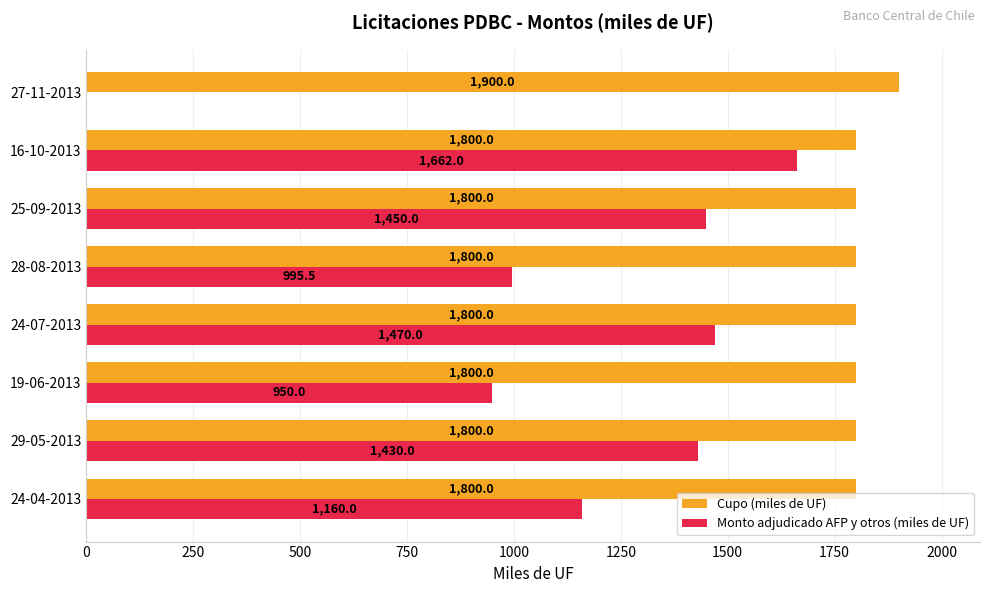

At which label is Monto adjudicado AFP y otros (miles de UF) closest to 831?

19-06-2013